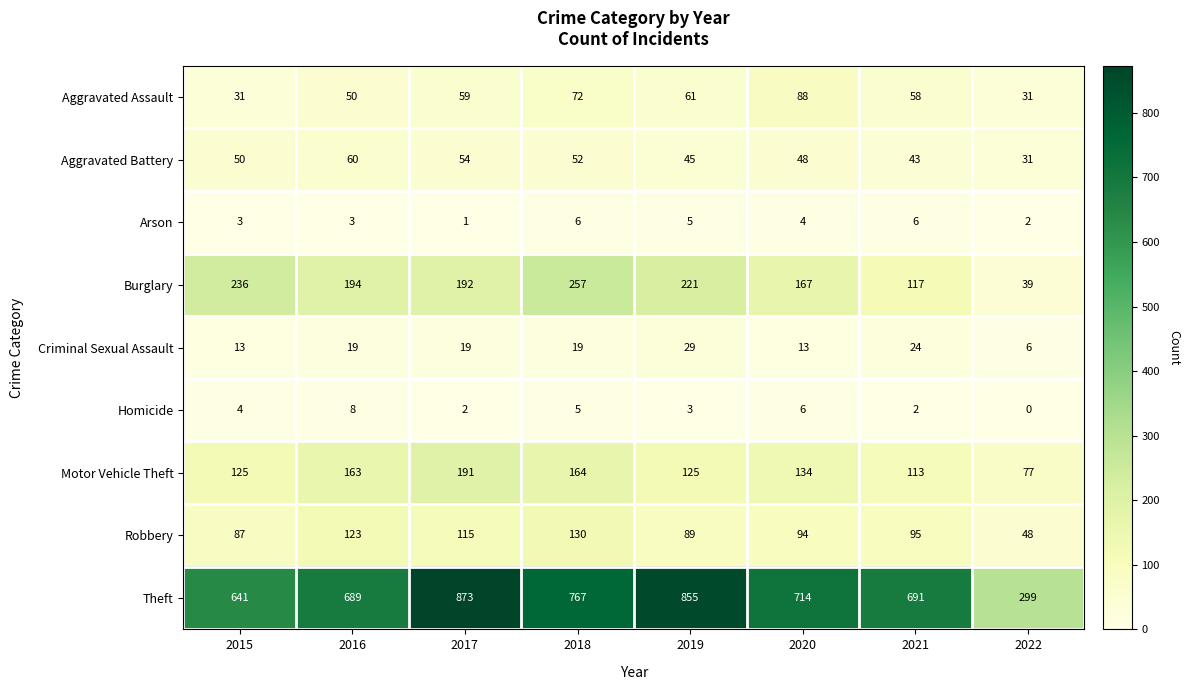

What is the sum of the Arson values at 2016 and 2019?

8